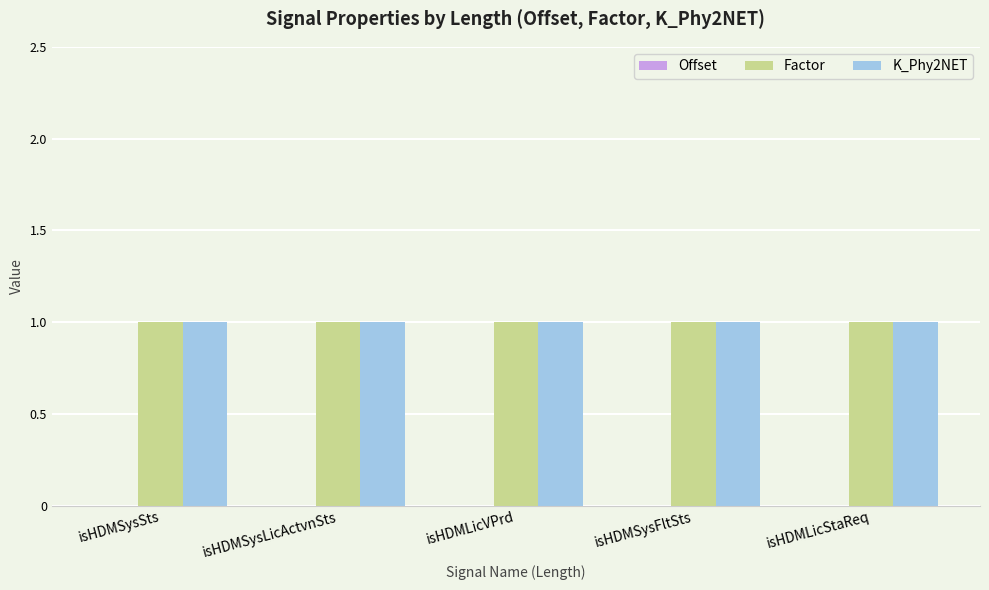

What is the minimum value for K_Phy2NET?

1